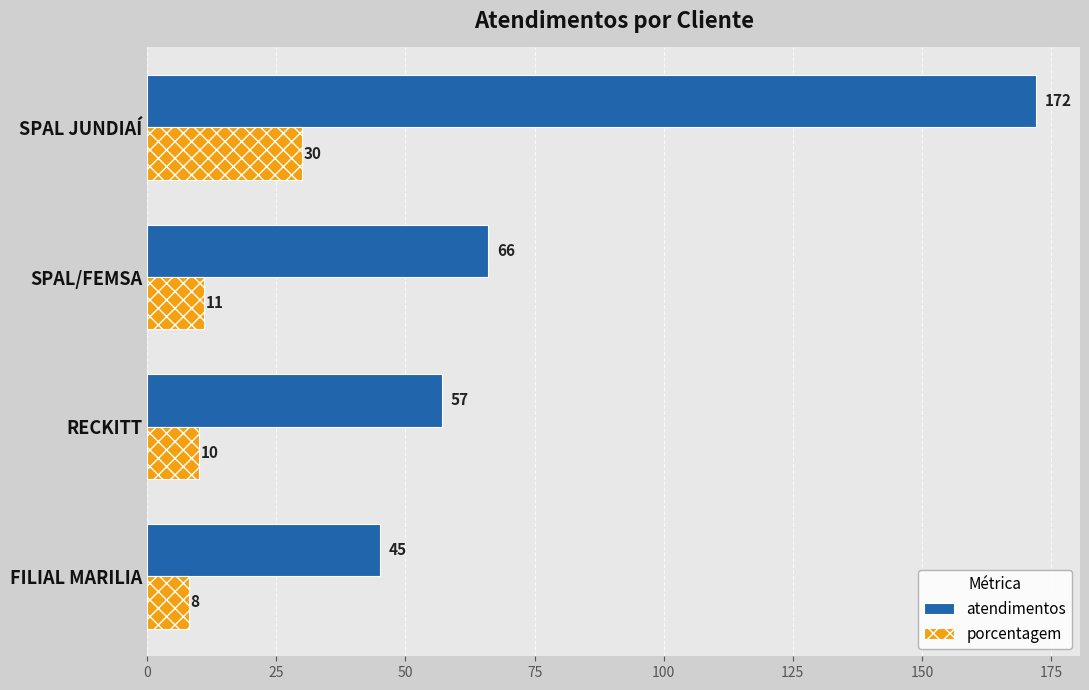

What is the difference between the maximum and second lowest values in the porcentagem series?

20